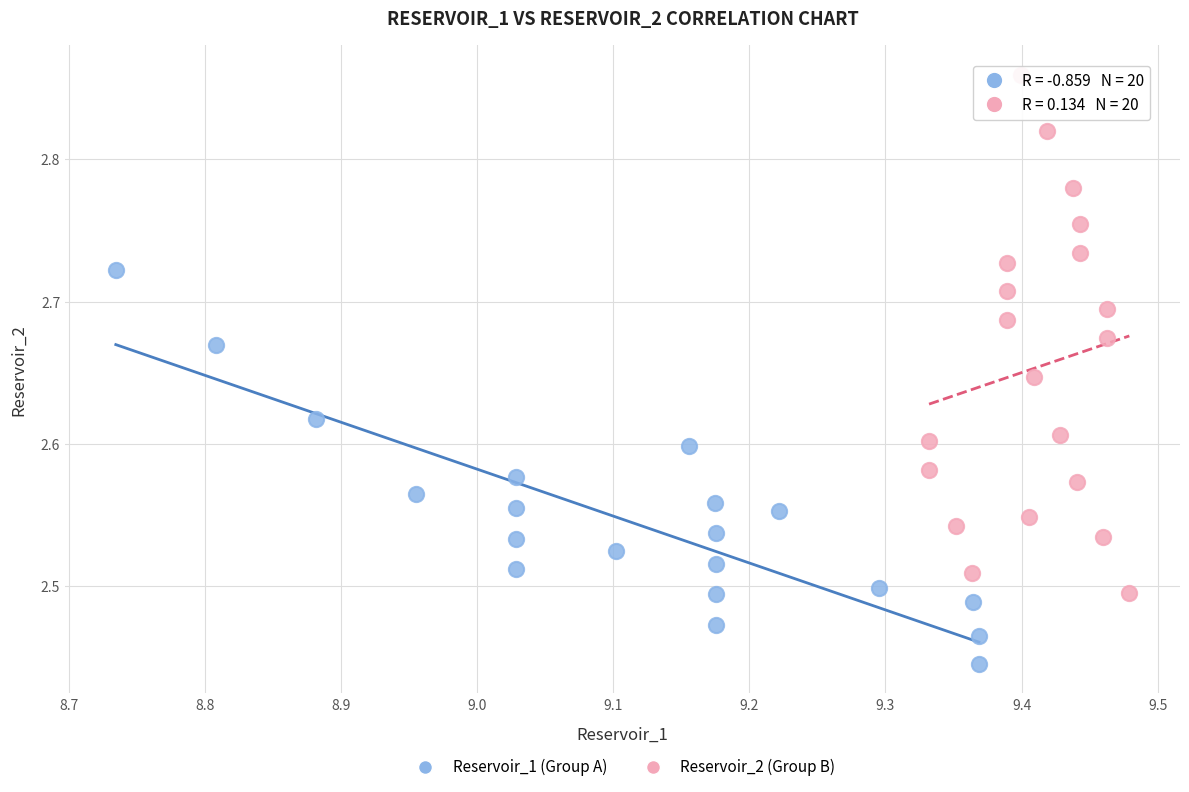

Which series has the largest Y range (max minus min)?

Reservoir_2 (Group B)